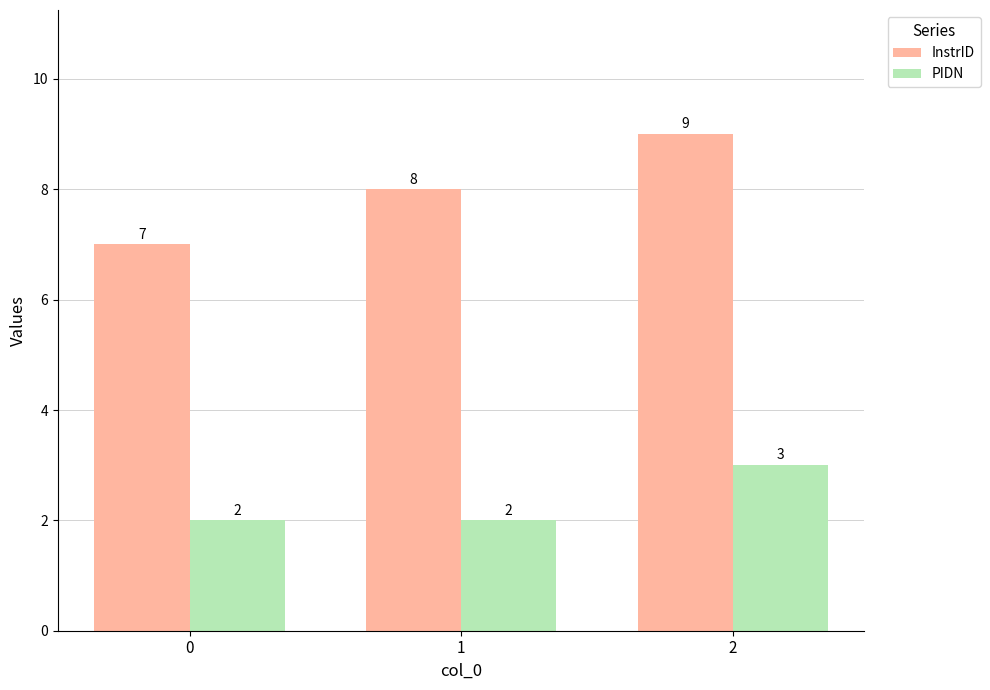

Where is InstrID nearest to the value 8?

1